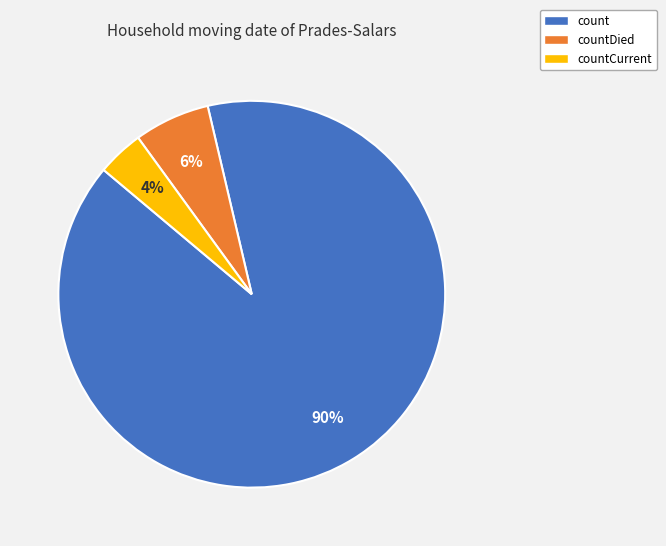

How many segments does this pie chart have?

3